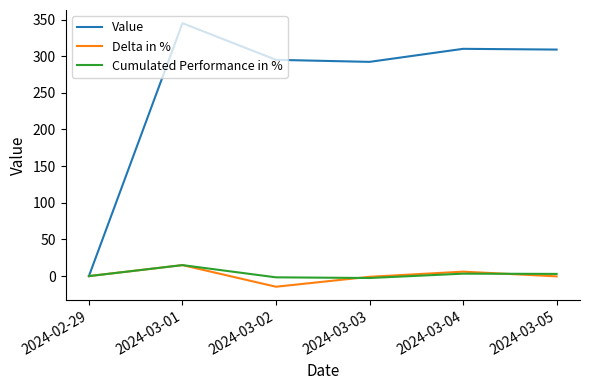

How many distinct data groups are displayed?

3